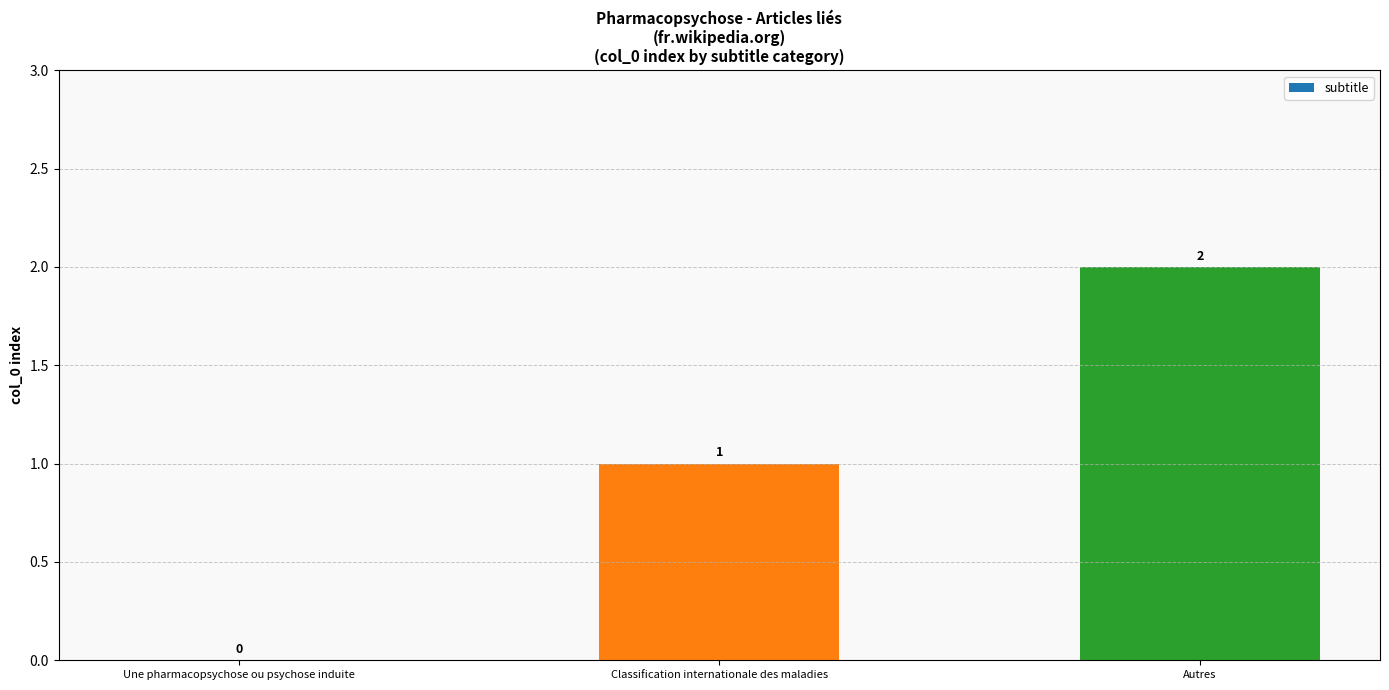

What is the change in value from Une pharmacopsychose ou psychose induite to Autres?

+2